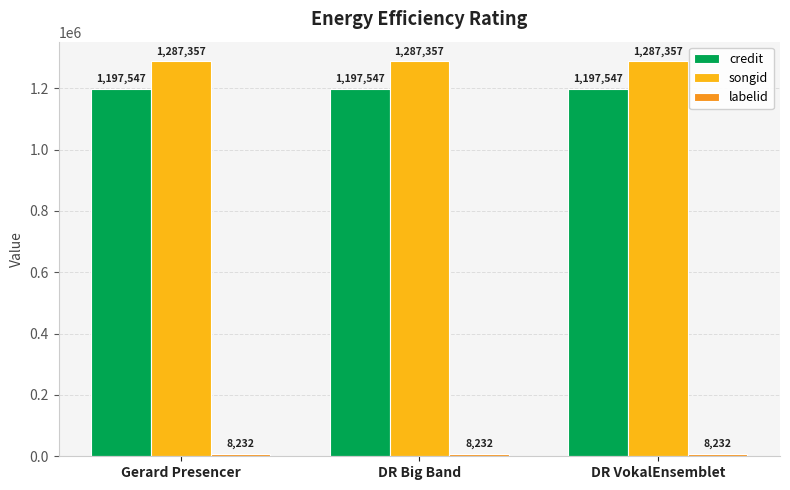

What is the maximum value shown in the chart?

1287357